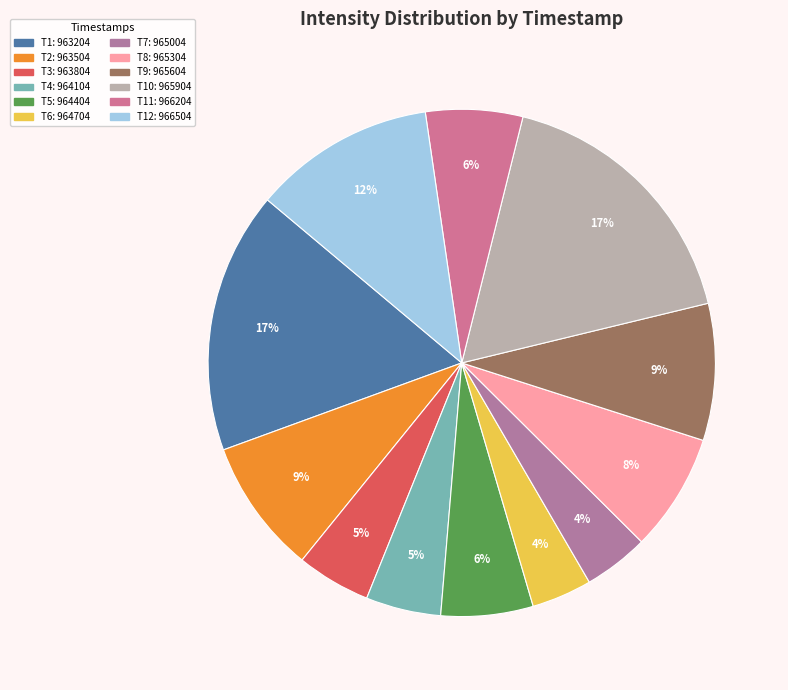

How many segments does this pie chart have?

12